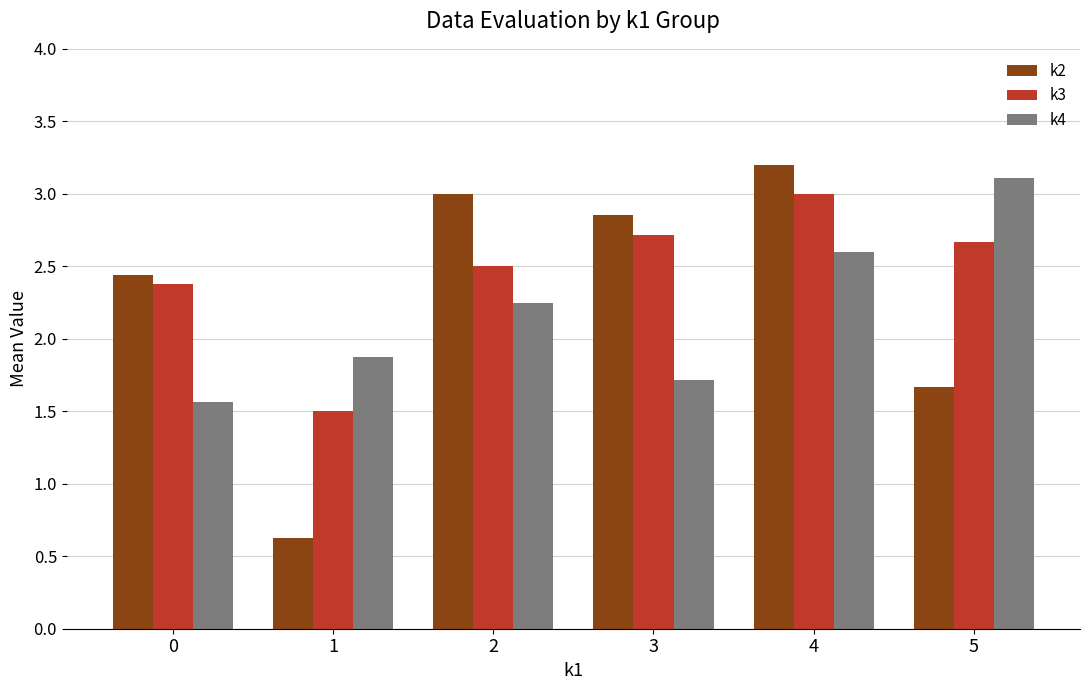

What is the sum of the k4 values at 5 and 0?

4.7